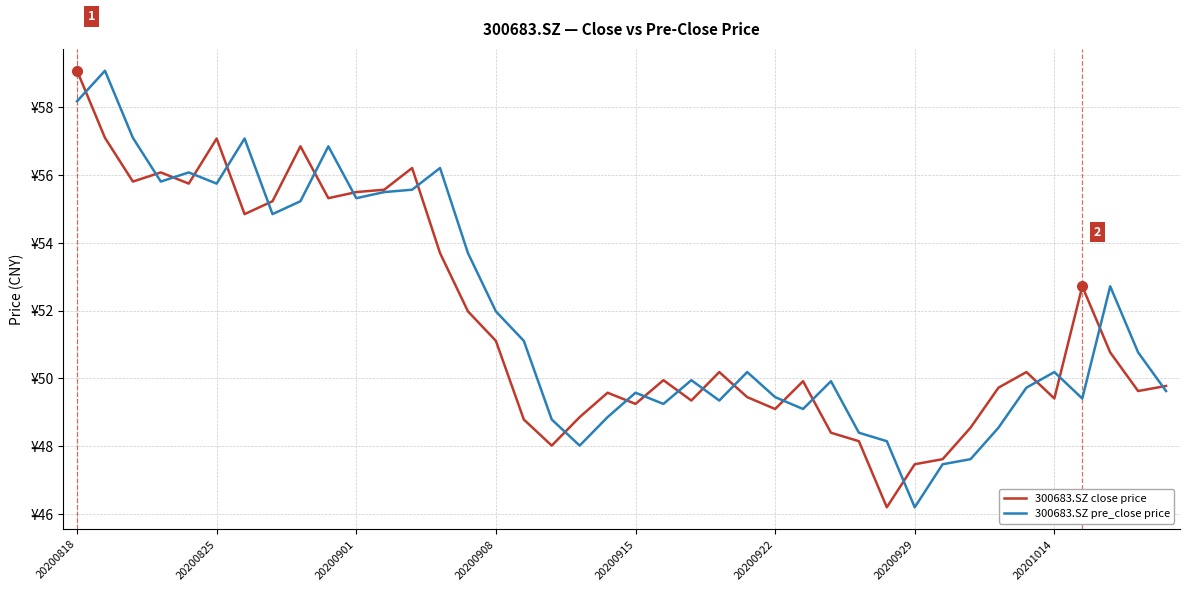

What are all the series names shown in the legend?

300683.SZ close price, 300683.SZ pre_close price